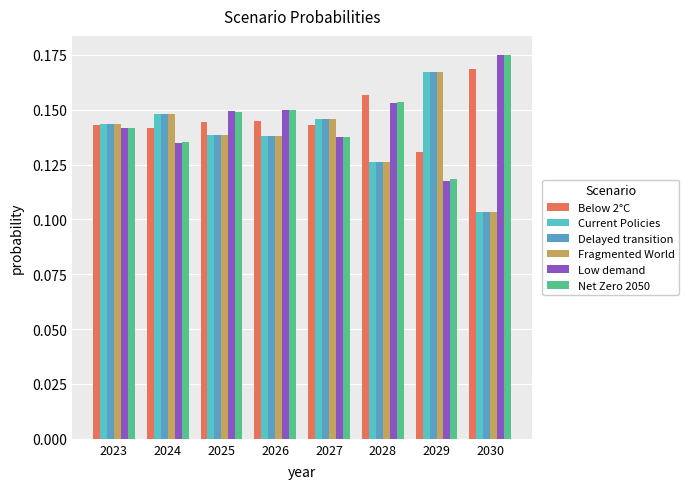

What is the average value of the Low demand series?

0.1